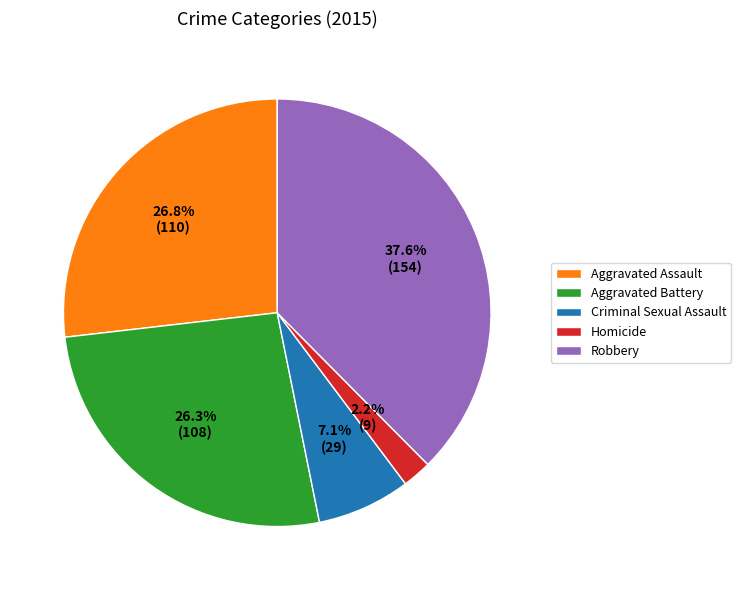

The Criminal Sexual Assault slice represents 15% of the pie. True or false?

False